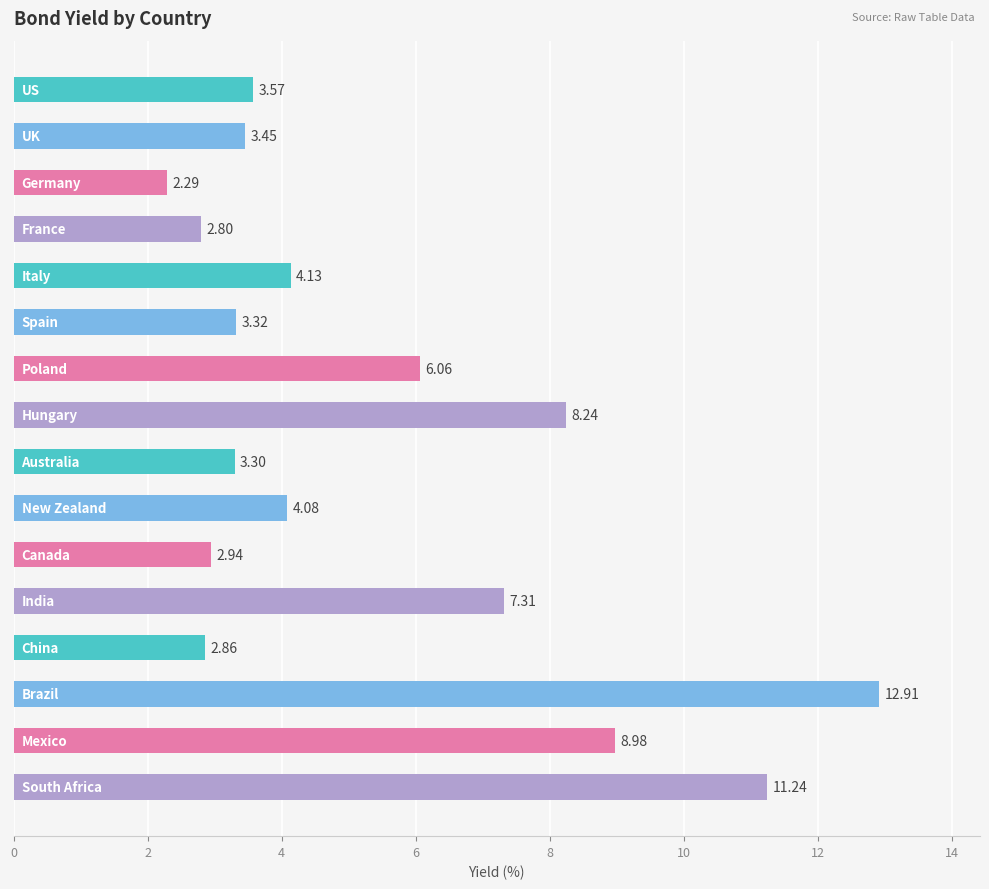

What is the maximum value shown in the chart?

12.9